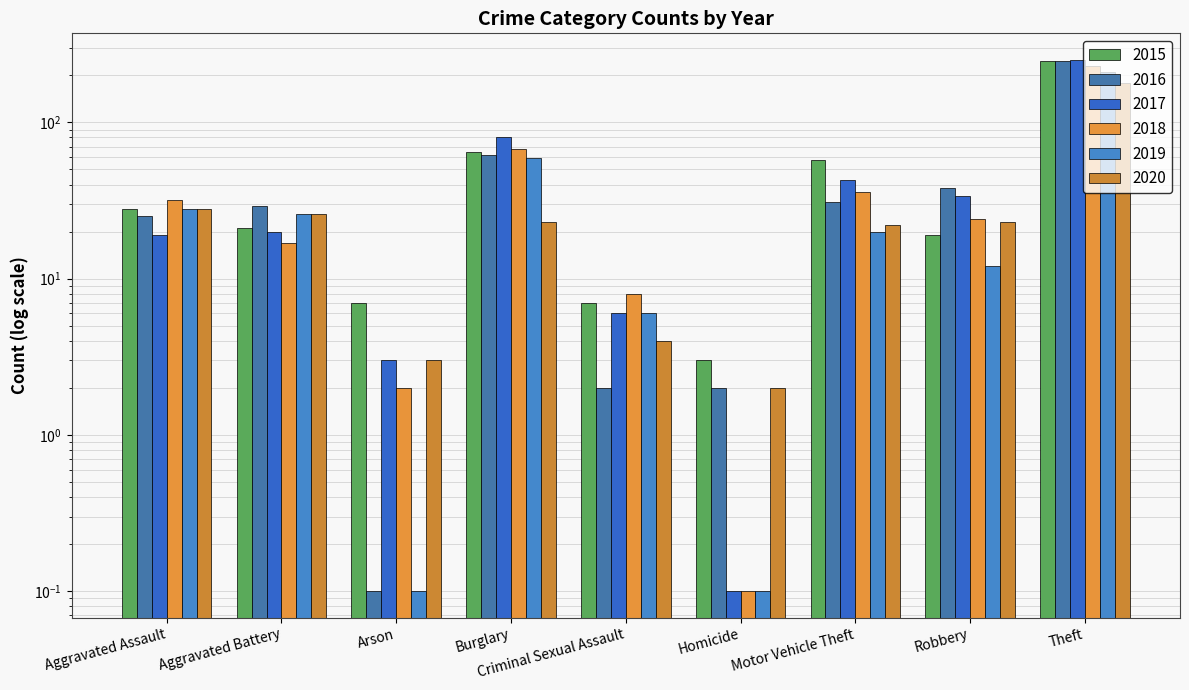

What are all the series names shown in the legend?

2015, 2016, 2017, 2018, 2019, 2020